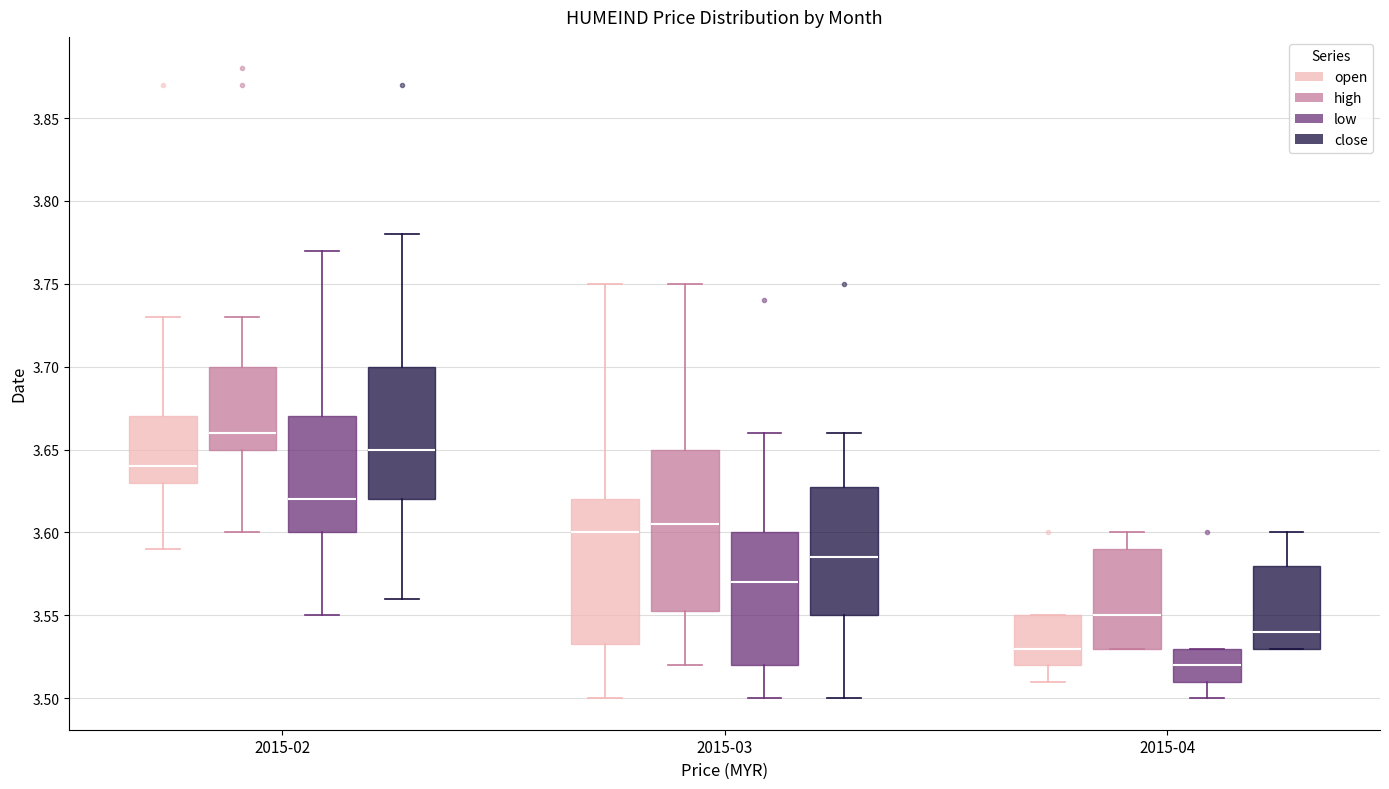

Reading left to right, transcribe this box plot: for each box, give where its median line is, the range the box spans, and where its two whiskers end, as read against the y-axis. The values are not printed on the chart, so give them approximately, as read against the axis.

2015-02 (open): median 3.640, box 3.630 to 3.670, whiskers 3.590 to 3.730
2015-02 (high): median 3.660, box 3.650 to 3.700, whiskers 3.600 to 3.730
2015-02 (low): median 3.620, box 3.600 to 3.670, whiskers 3.550 to 3.770
2015-02 (close): median 3.650, box 3.620 to 3.700, whiskers 3.560 to 3.780
2015-03 (open): median 3.600, box 3.535 to 3.620, whiskers 3.500 to 3.750
2015-03 (high): median 3.605, box 3.555 to 3.650, whiskers 3.520 to 3.750
2015-03 (low): median 3.570, box 3.520 to 3.600, whiskers 3.500 to 3.660
2015-03 (close): median 3.585, box 3.550 to 3.630, whiskers 3.500 to 3.660
2015-04 (open): median 3.530, box 3.520 to 3.550, whiskers 3.510 to 3.550
2015-04 (high): median 3.550, box 3.530 to 3.590, whiskers 3.530 to 3.600
2015-04 (low): median 3.520, box 3.510 to 3.530, whiskers 3.500 to 3.530
2015-04 (close): median 3.540, box 3.530 to 3.580, whiskers 3.530 to 3.600